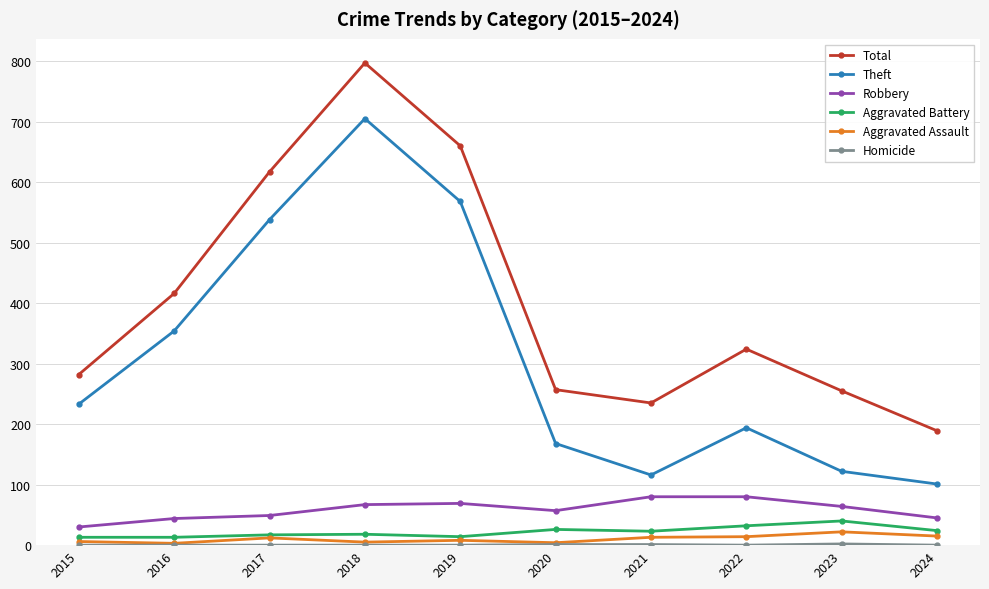

True or false: Total and Robbery intersect in this chart.

False